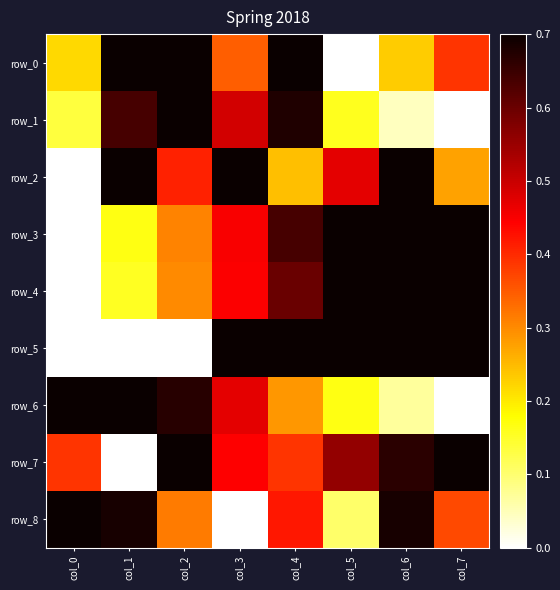

Which series has the largest total across all categories?

row_5